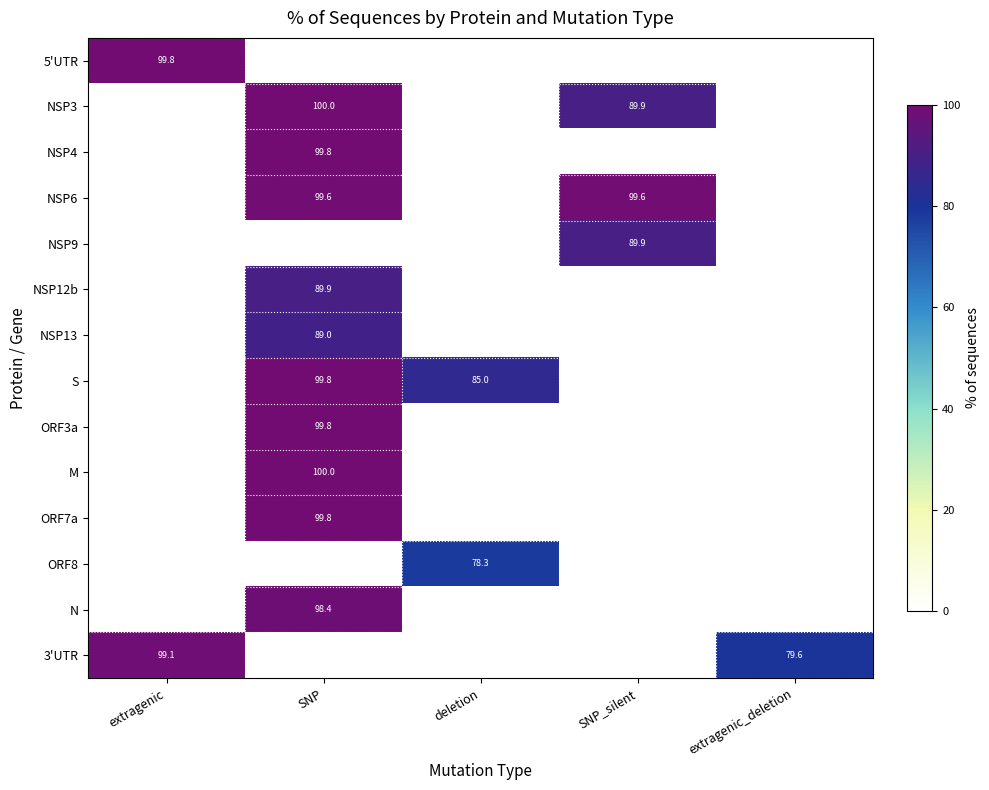

The 3'UTR series shows 99.1 at extragenic. True or false?

True